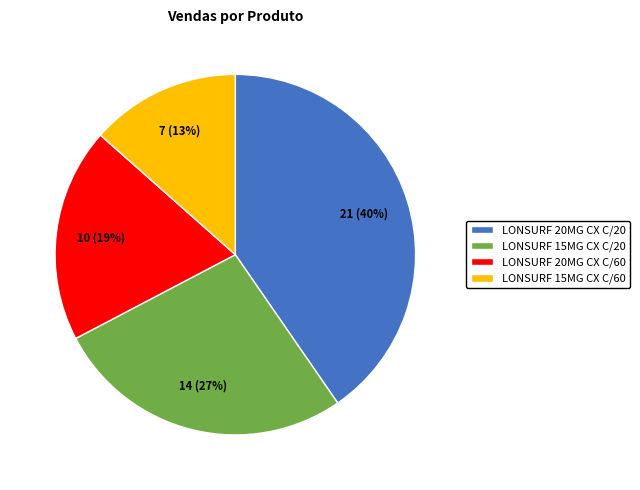

Is the sum of LONSURF 15MG CX C/60 and LONSURF 15MG CX C/20 greater than half?

No